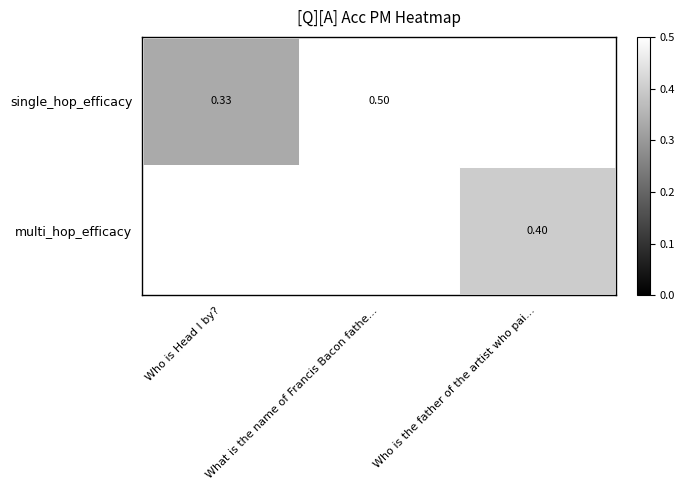

How many positive values does the multi_hop_efficacy series have?

1